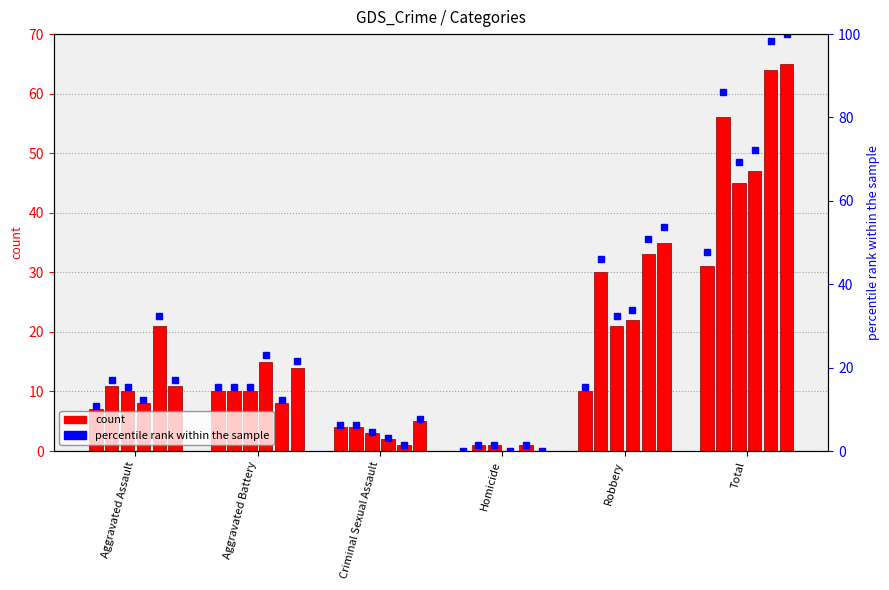

Between Aggravated Assault and Aggravated Battery, which is larger?

Aggravated Battery